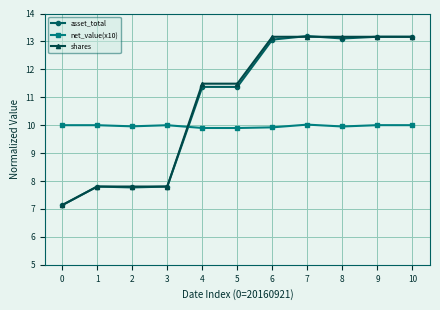

Where does the shares series first go above 11?

4